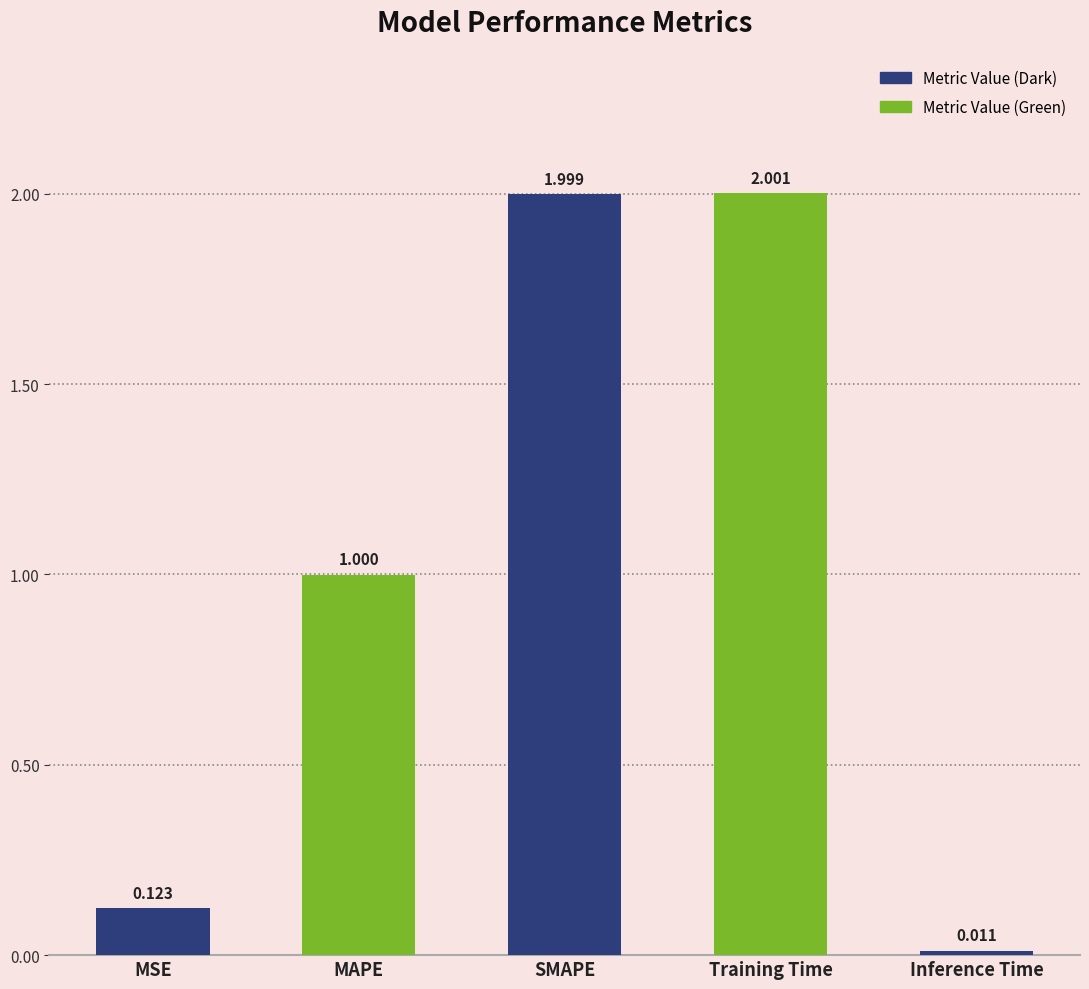

What is the label of the 2nd bar from the left?

MAPE